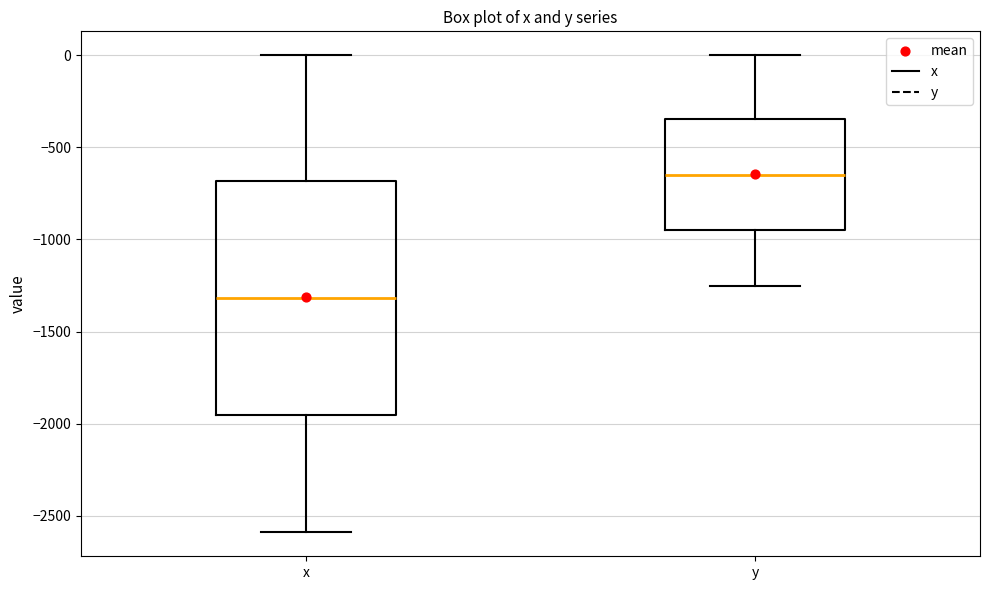

Which box has the highest median line?

y